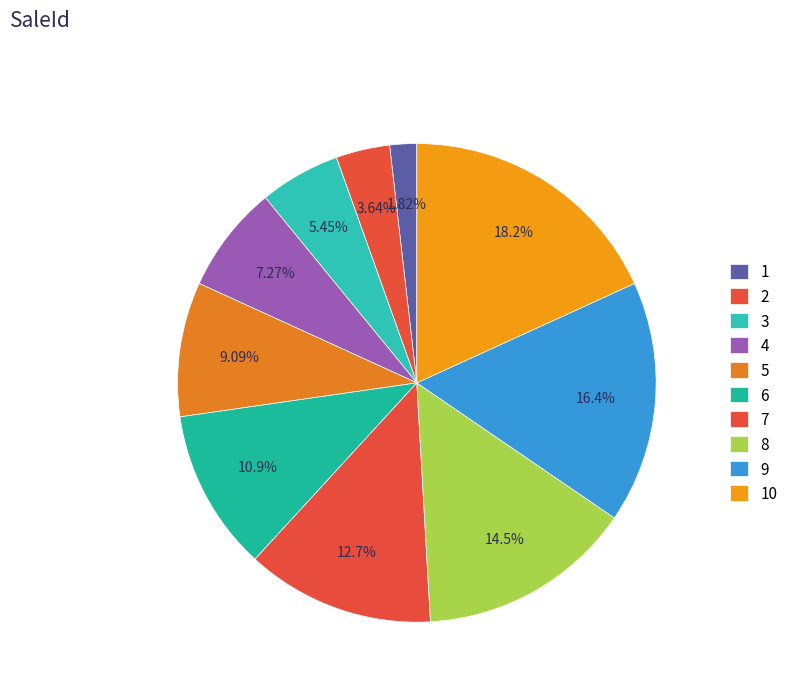

How many slices are in this pie chart?

10